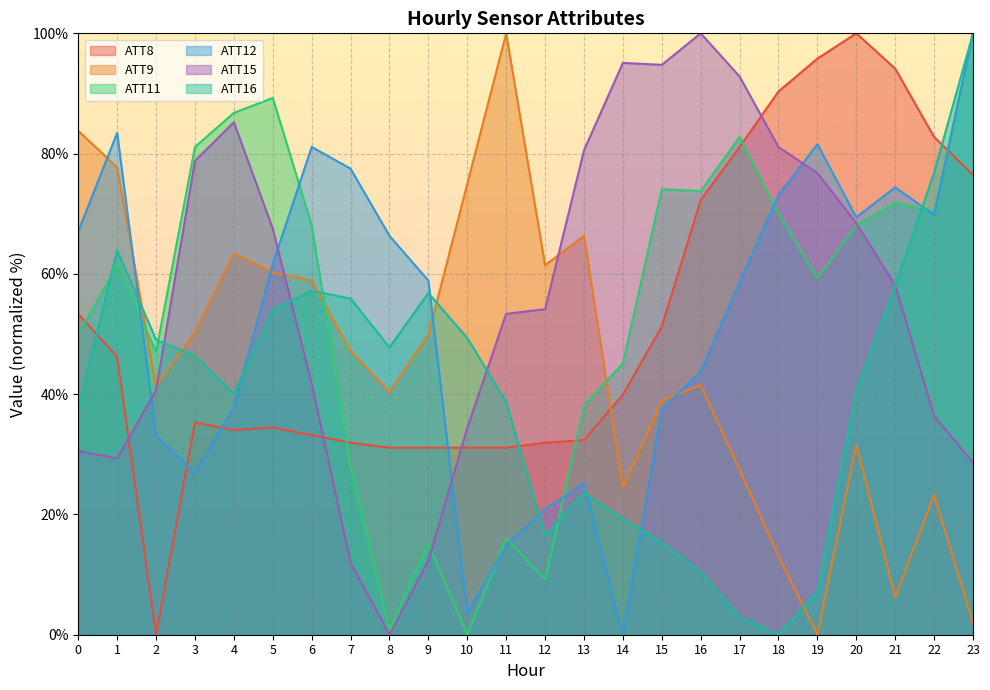

True or false: ATT12 and ATT11 cross at least once.

True